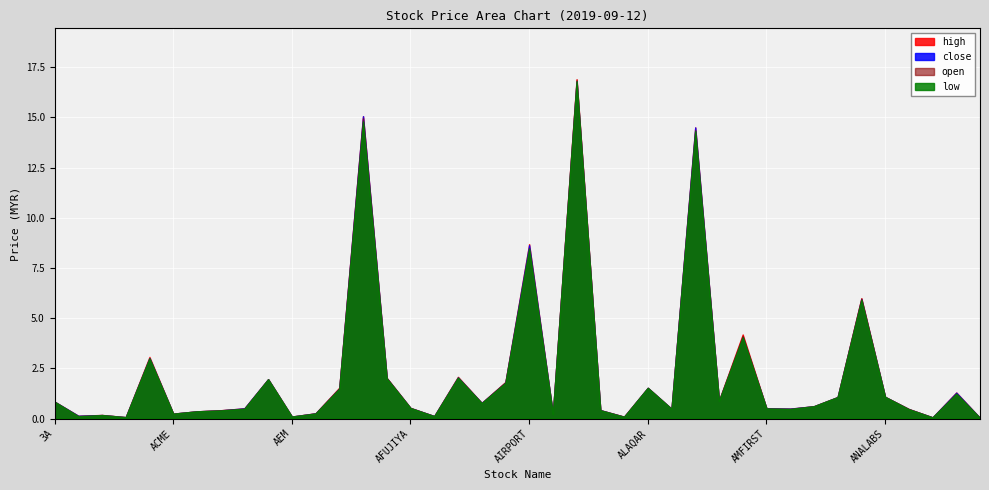

How many lines are shown in the chart?

4